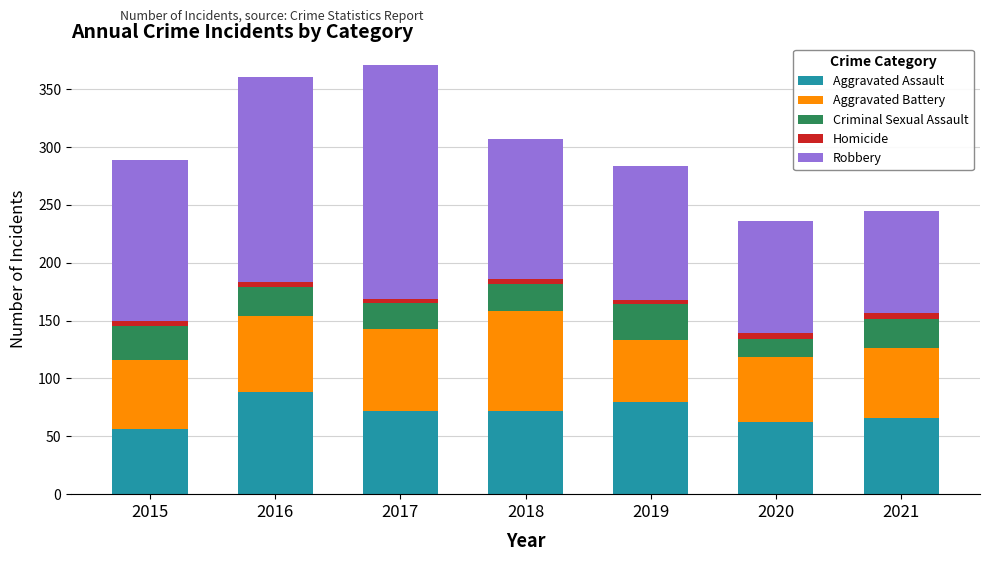

The Aggravated Assault series shows 72 at 2017. True or false?

True